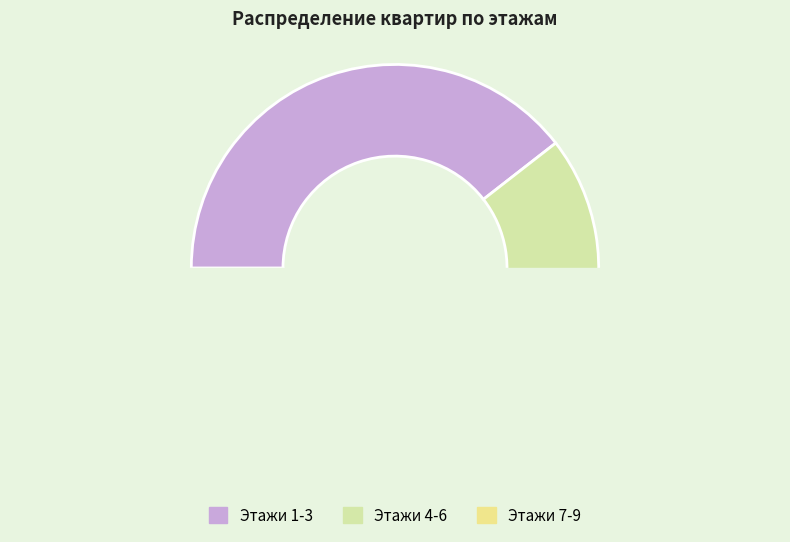

Combined, what portion of the pie is Этаж 6 and Этаж 8?

21.1%